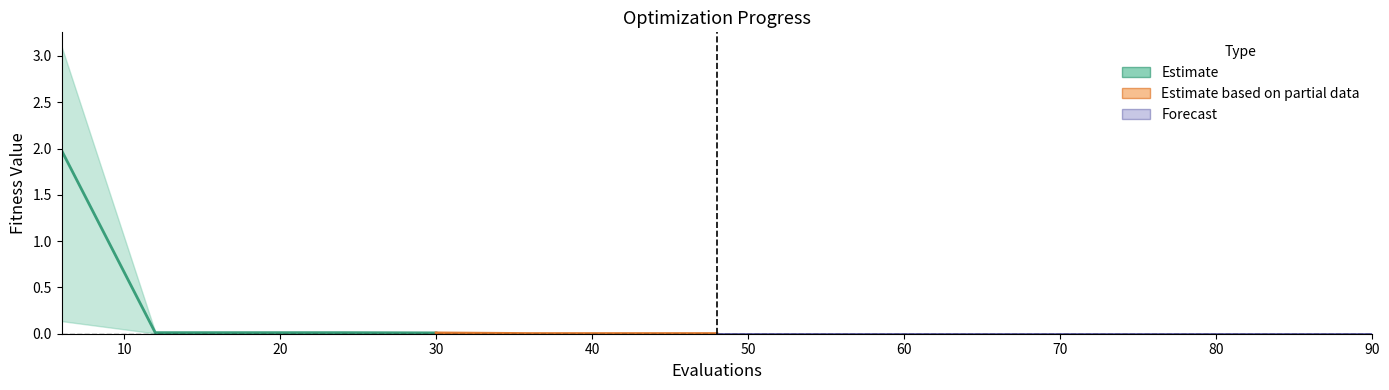

What is the difference between the maximum and minimum values in the mean series?

2.0